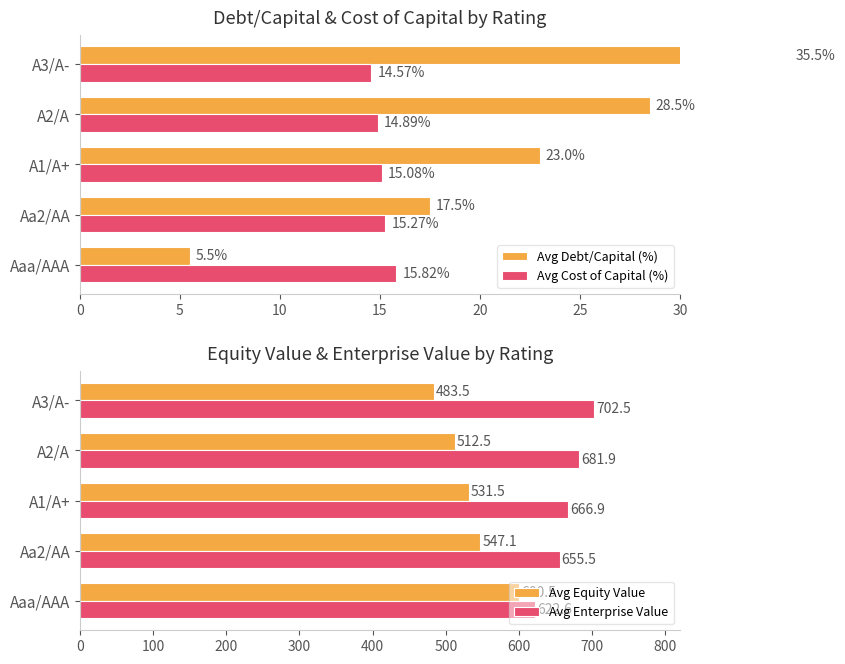

True or false: Avg Equity Value has a value of 684.2 at A3/A-.

False